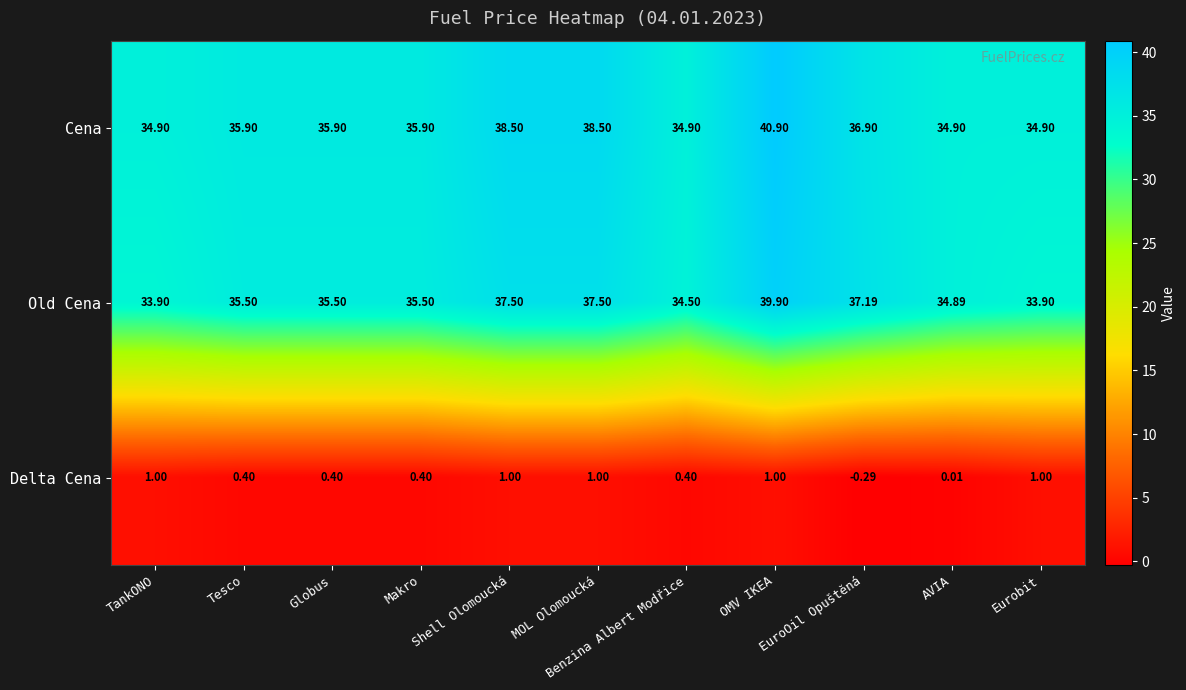

Which series has the largest total across all categories?

Cena